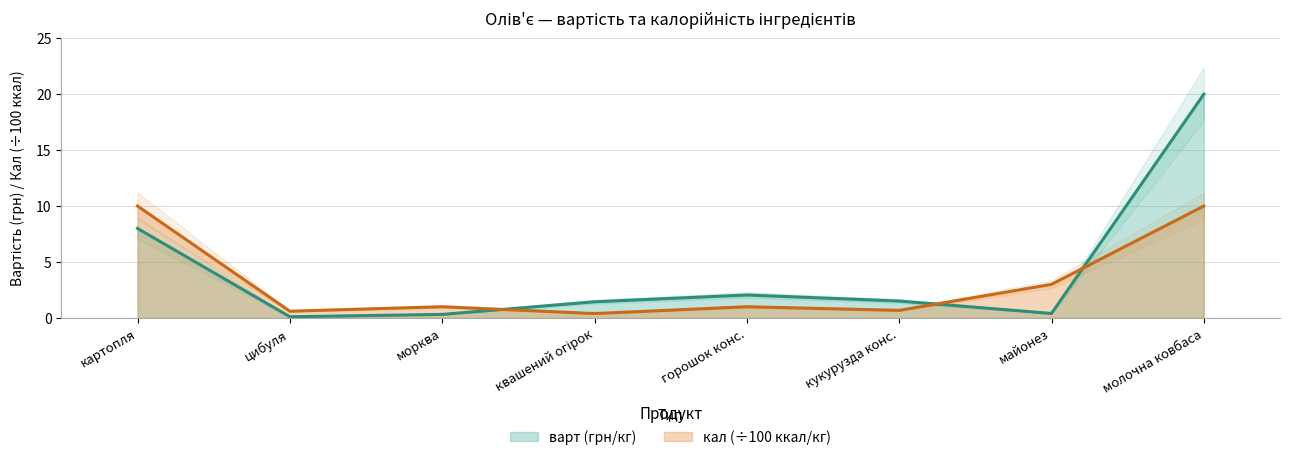

How many lines are shown in the chart?

2